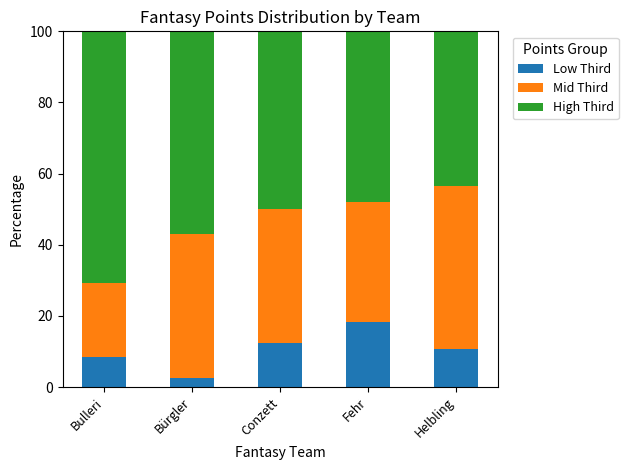

What is the total value across all series at Bürgler?

100.0